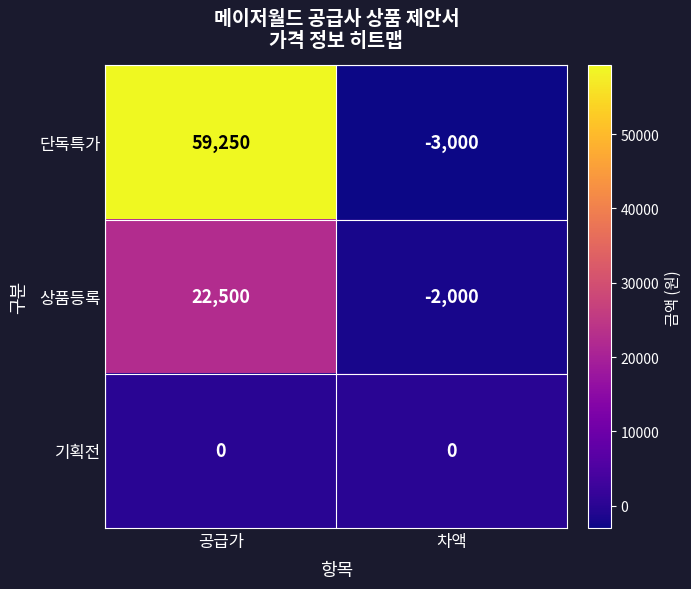

How many series are shown in this chart?

3